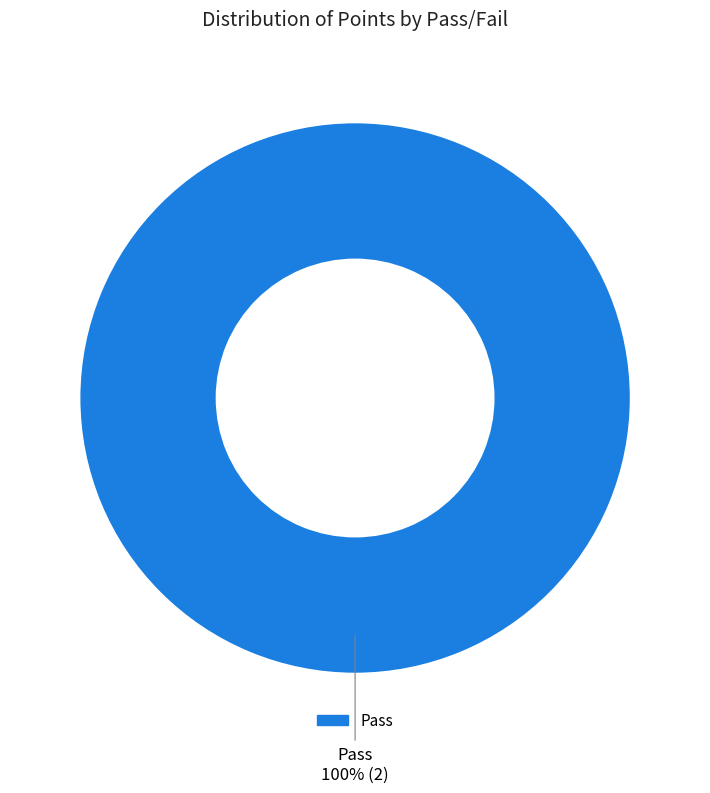

True or false: Pass accounts for 100% of the total.

True